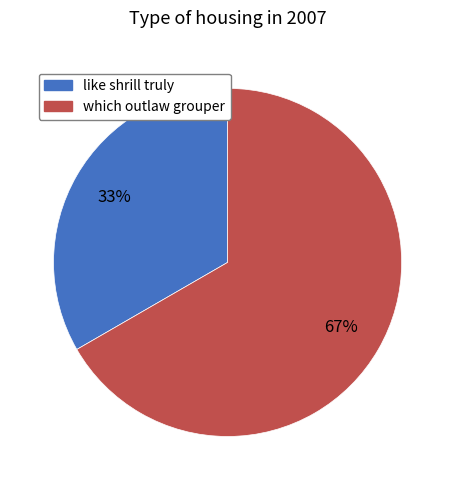

To the nearest percent, what is the average slice percentage?

50%